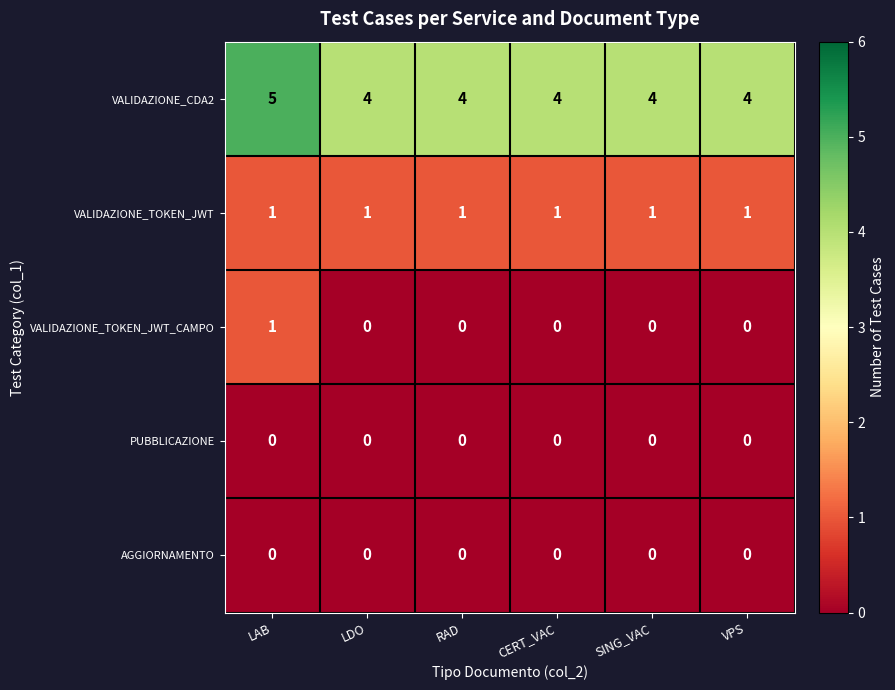

True or false: PUBBLICAZIONE has a value of 0 at LAB.

True